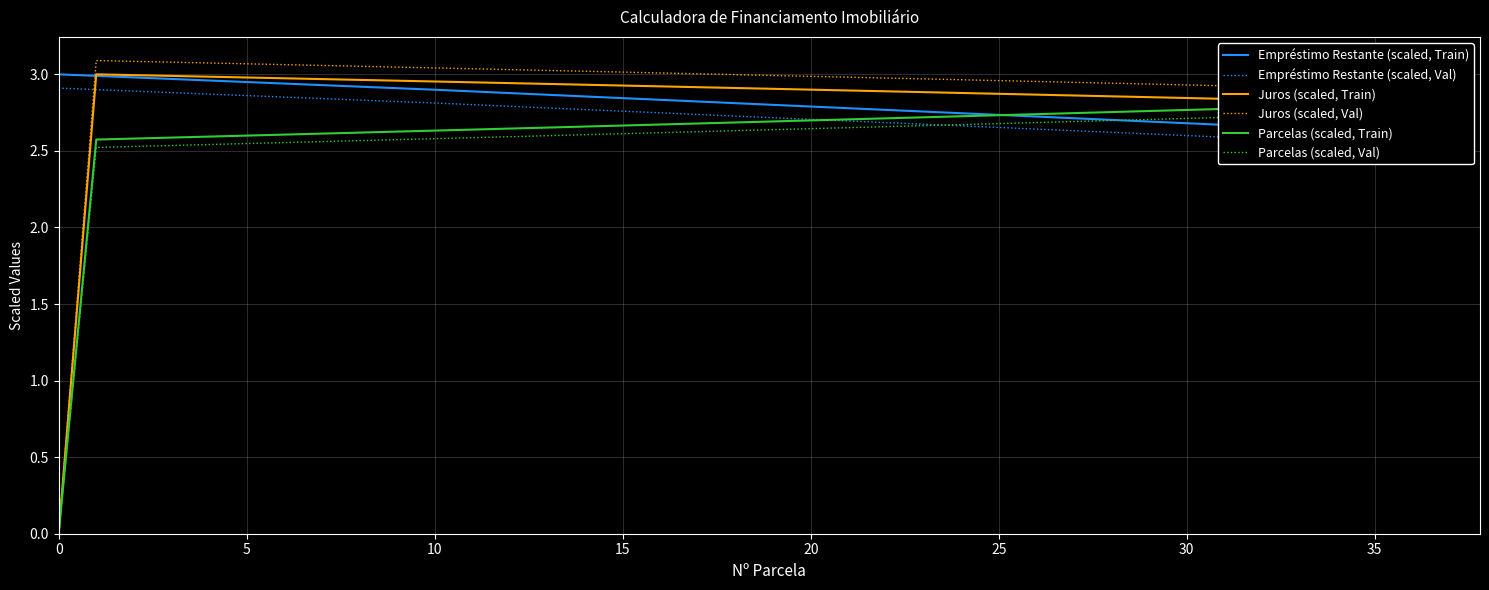

What are all the series names shown in the legend?

Empréstimo Restante (scaled, Train), Empréstimo Restante (scaled, Val), Juros (scaled, Train), Juros (scaled, Val), Parcelas (scaled, Train), Parcelas (scaled, Val)